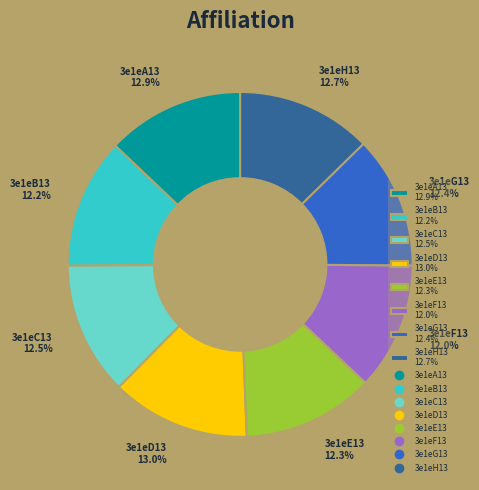

To the nearest percent, what percentage of the pie is 3e1eH13?

13%